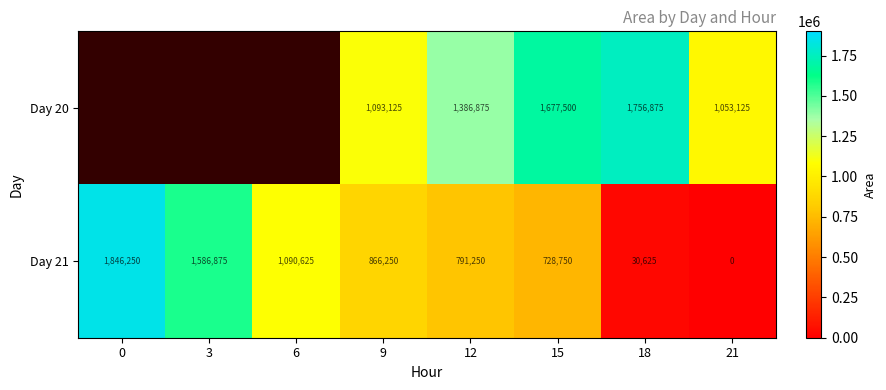

Rank the series at 12 from lowest to highest value.

Day 21, Day 20